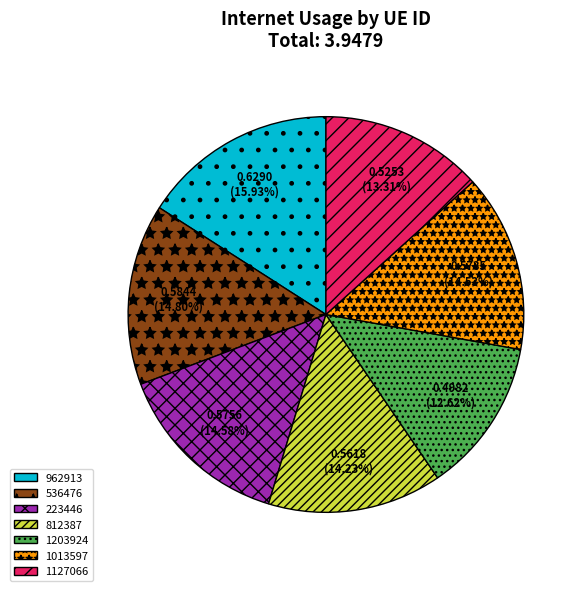

What is the smallest slice in the pie chart?

1203924